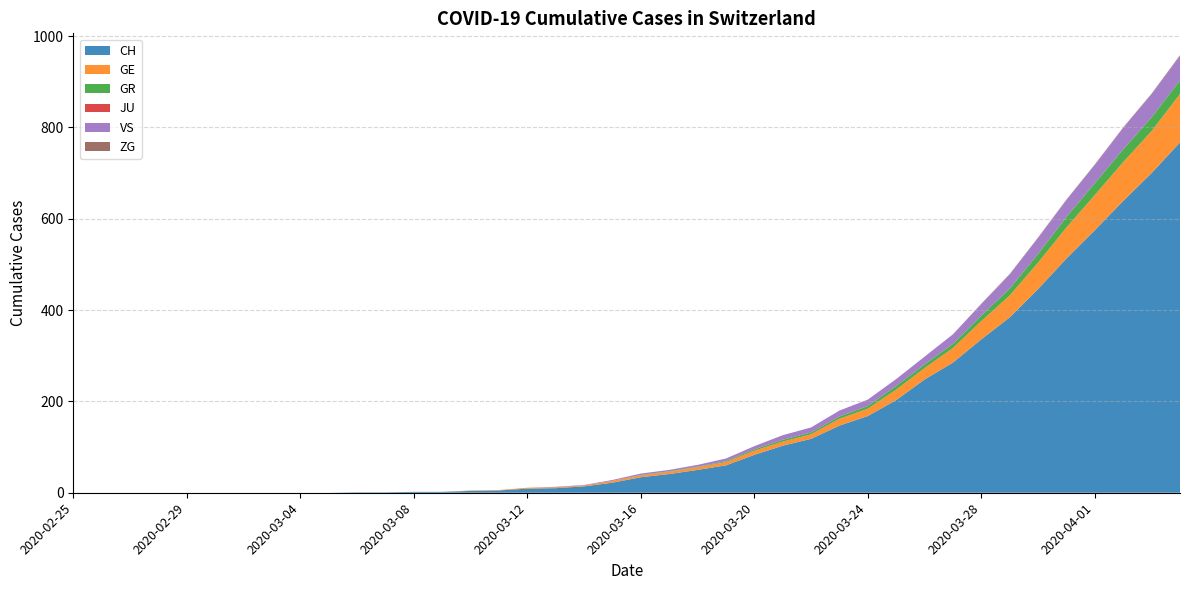

Reading left to right, list all the values displayed in this chart.

CH: 2020-02-25=0	2020-02-26=0	2020-02-27=0	2020-02-28=0	2020-02-29=0	2020-03-01=0	2020-03-02=0	2020-03-03=0	2020-03-04=0	2020-03-05=0	2020-03-06=1	2020-03-07=1	2020-03-08=2	2020-03-09=2	2020-03-10=4	2020-03-11=5	2020-03-12=9	2020-03-13=10	2020-03-14=14	2020-03-15=22	2020-03-16=34	2020-03-17=41	2020-03-18=50	2020-03-19=60	2020-03-20=83	2020-03-21=103	2020-03-22=118	2020-03-23=147	2020-03-24=168	2020-03-25=203	2020-03-26=248	2020-03-27=285	2020-03-28=336	2020-03-29=384	2020-03-30=446	2020-03-31=513	2020-04-01=575	2020-04-02=639	2020-04-03=700	2020-04-04=767
GE: 2020-02-25=0	2020-02-26=0	2020-02-27=0	2020-02-28=0	2020-02-29=0	2020-03-01=0	2020-03-02=0	2020-03-03=0	2020-03-04=0	2020-03-05=0	2020-03-06=0	2020-03-07=0	2020-03-08=0	2020-03-09=0	2020-03-10=1	2020-03-11=1	2020-03-12=2	2020-03-13=2	2020-03-14=2	2020-03-15=4	2020-03-16=4	2020-03-17=5	2020-03-18=6	2020-03-19=7	2020-03-20=9	2020-03-21=9	2020-03-22=10	2020-03-23=15	2020-03-24=16	2020-03-25=23	2020-03-26=25	2020-03-27=32	2020-03-28=40	2020-03-29=48	2020-03-30=58	2020-03-31=68	2020-04-01=77	2020-04-02=85	2020-04-03=92	2020-04-04=106
GR: 2020-02-25=0	2020-02-26=0	2020-02-27=0	2020-02-28=0	2020-02-29=0	2020-03-01=0	2020-03-02=0	2020-03-03=0	2020-03-04=0	2020-03-05=0	2020-03-06=0	2020-03-07=0	2020-03-08=0	2020-03-09=0	2020-03-10=0	2020-03-11=0	2020-03-12=0	2020-03-13=0	2020-03-14=0	2020-03-15=0	2020-03-16=1	2020-03-17=1	2020-03-18=1	2020-03-19=2	2020-03-20=3	2020-03-21=4	2020-03-22=4	2020-03-23=5	2020-03-24=6	2020-03-25=8	2020-03-26=8	2020-03-27=9	2020-03-28=12	2020-03-29=15	2020-03-30=19	2020-03-31=23	2020-04-01=26	2020-04-02=28	2020-04-03=30	2020-04-04=30
JU: 2020-02-25=0	2020-02-26=0	2020-02-27=0	2020-02-28=0	2020-02-29=0	2020-03-01=0	2020-03-02=0	2020-03-03=0	2020-03-04=0	2020-03-05=0	2020-03-06=0	2020-03-07=0	2020-03-08=0	2020-03-09=0	2020-03-10=0	2020-03-11=0	2020-03-12=0	2020-03-13=0	2020-03-14=0	2020-03-15=0	2020-03-16=0	2020-03-17=0	2020-03-18=0	2020-03-19=0	2020-03-20=0	2020-03-21=0	2020-03-22=0	2020-03-23=0	2020-03-24=0	2020-03-25=0	2020-03-26=0	2020-03-27=0	2020-03-28=0	2020-03-29=0	2020-03-30=0	2020-03-31=0	2020-04-01=0	2020-04-02=0	2020-04-03=0	2020-04-04=0
VS: 2020-02-25=0	2020-02-26=0	2020-02-27=0	2020-02-28=0	2020-02-29=0	2020-03-01=0	2020-03-02=0	2020-03-03=0	2020-03-04=0	2020-03-05=0	2020-03-06=0	2020-03-07=0	2020-03-08=0	2020-03-09=0	2020-03-10=0	2020-03-11=0	2020-03-12=0	2020-03-13=1	2020-03-14=1	2020-03-15=2	2020-03-16=3	2020-03-17=3	2020-03-18=4	2020-03-19=6	2020-03-20=7	2020-03-21=10	2020-03-22=11	2020-03-23=13	2020-03-24=14	2020-03-25=15	2020-03-26=17	2020-03-27=21	2020-03-28=25	2020-03-29=31	2020-03-30=35	2020-03-31=37	2020-04-01=40	2020-04-02=47	2020-04-03=51	2020-04-04=53
ZG: 2020-02-25=0	2020-02-26=0	2020-02-27=0	2020-02-28=0	2020-02-29=0	2020-03-01=0	2020-03-02=0	2020-03-03=0	2020-03-04=0	2020-03-05=0	2020-03-06=0	2020-03-07=0	2020-03-08=0	2020-03-09=0	2020-03-10=0	2020-03-11=0	2020-03-12=0	2020-03-13=0	2020-03-14=0	2020-03-15=0	2020-03-16=0	2020-03-17=0	2020-03-18=0	2020-03-19=0	2020-03-20=0	2020-03-21=0	2020-03-22=0	2020-03-23=0	2020-03-24=0	2020-03-25=0	2020-03-26=0	2020-03-27=0	2020-03-28=1	2020-03-29=1	2020-03-30=1	2020-03-31=1	2020-04-01=1	2020-04-02=1	2020-04-03=1	2020-04-04=2